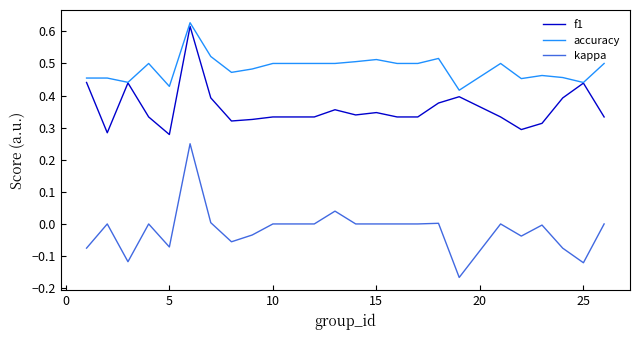

True or false: kappa and f1 intersect in this chart.

False